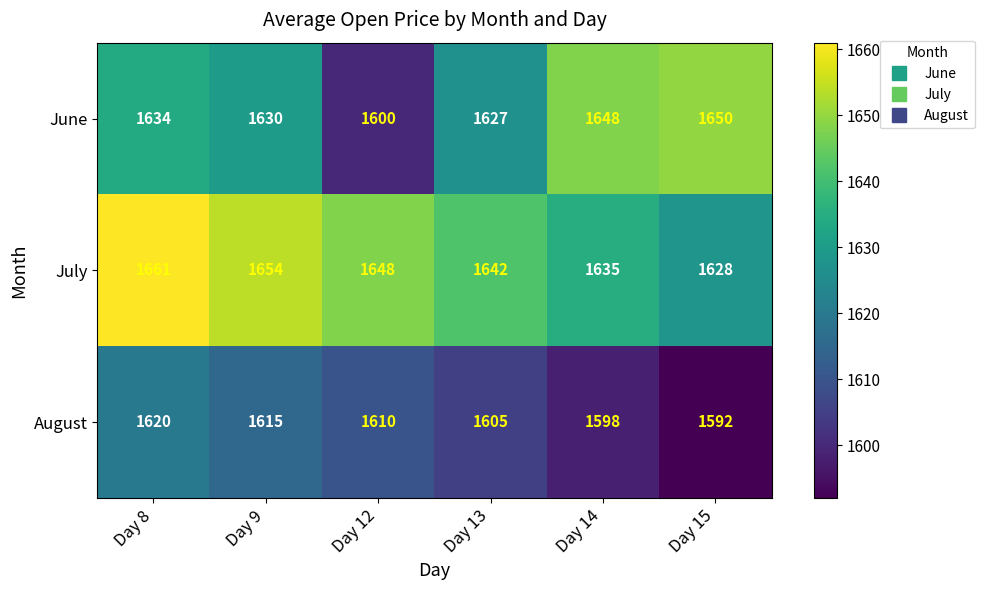

Between Day 12 and Day 15, which series saw the biggest shift?

June